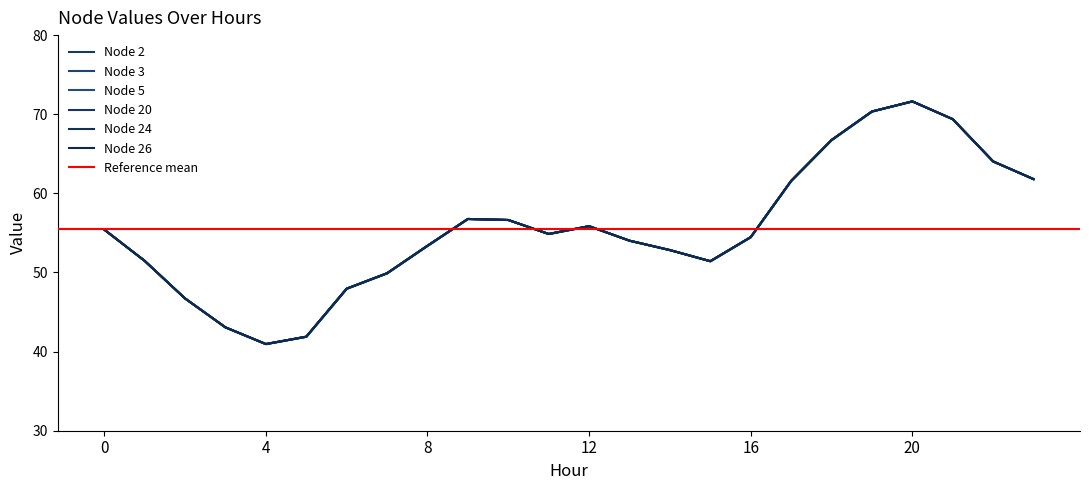

Which has a higher value, 7 or 2?

7